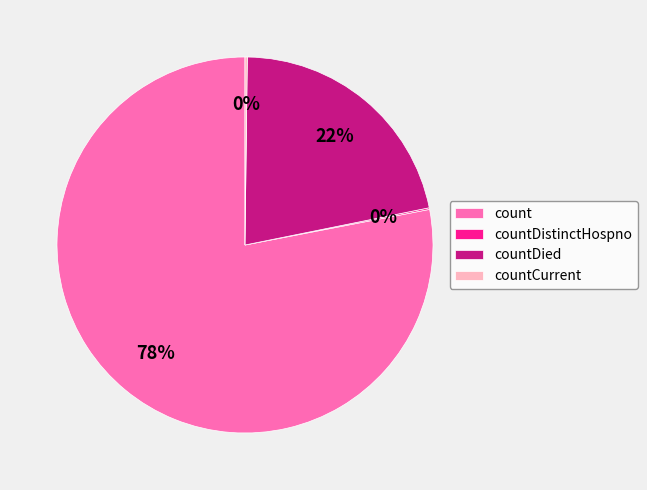

To the nearest percent, what is the difference between the largest and smallest slice percentages?

78%